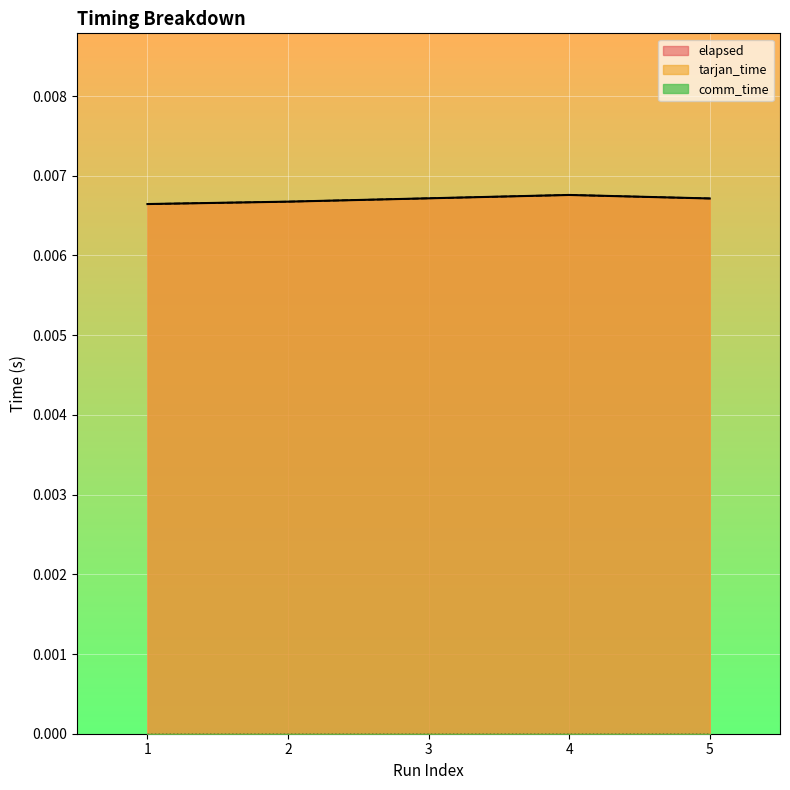

Does the chart display data point markers on the line(s)?

No